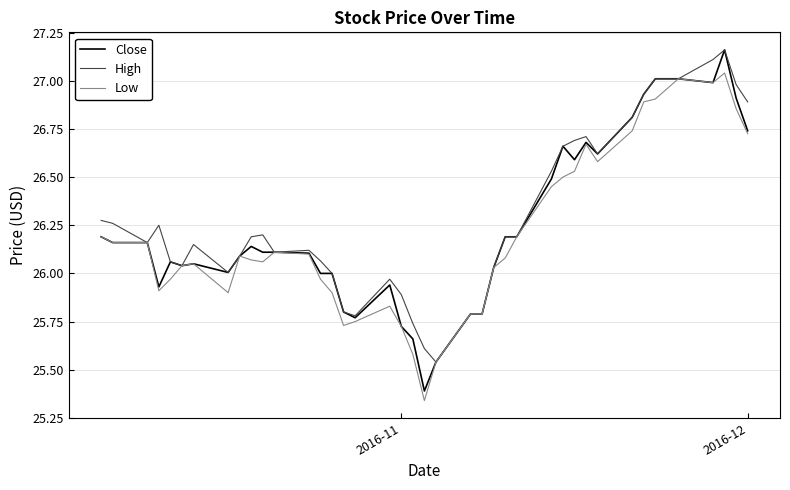

Which series has the widest spread of values?

Close